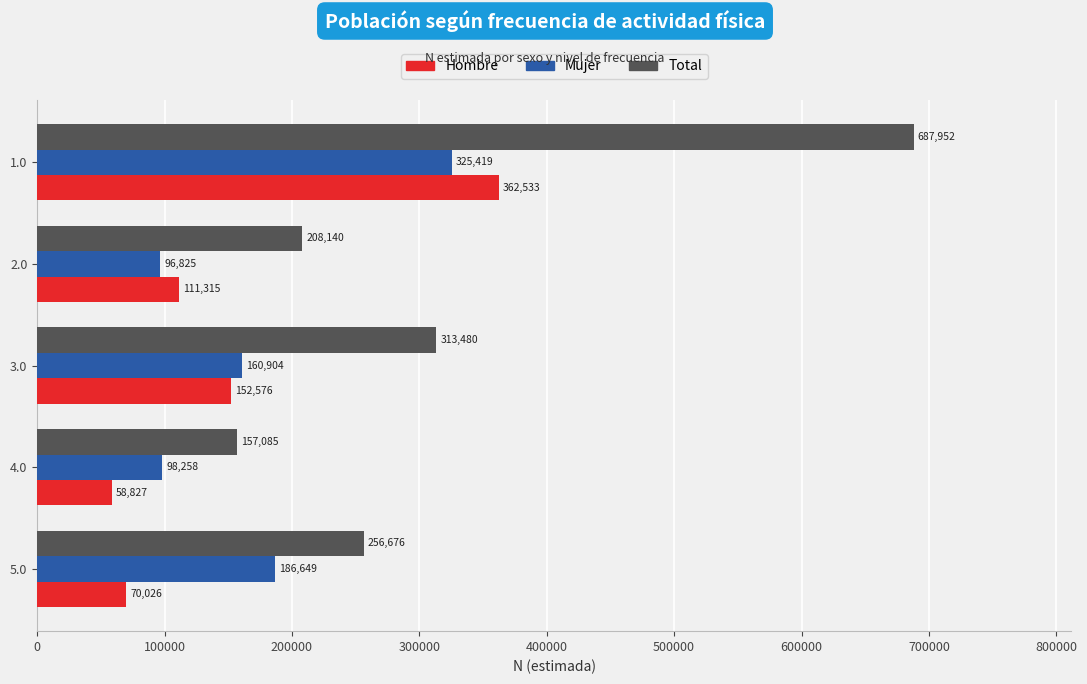

At which category is the sum across all series the highest?

1.0